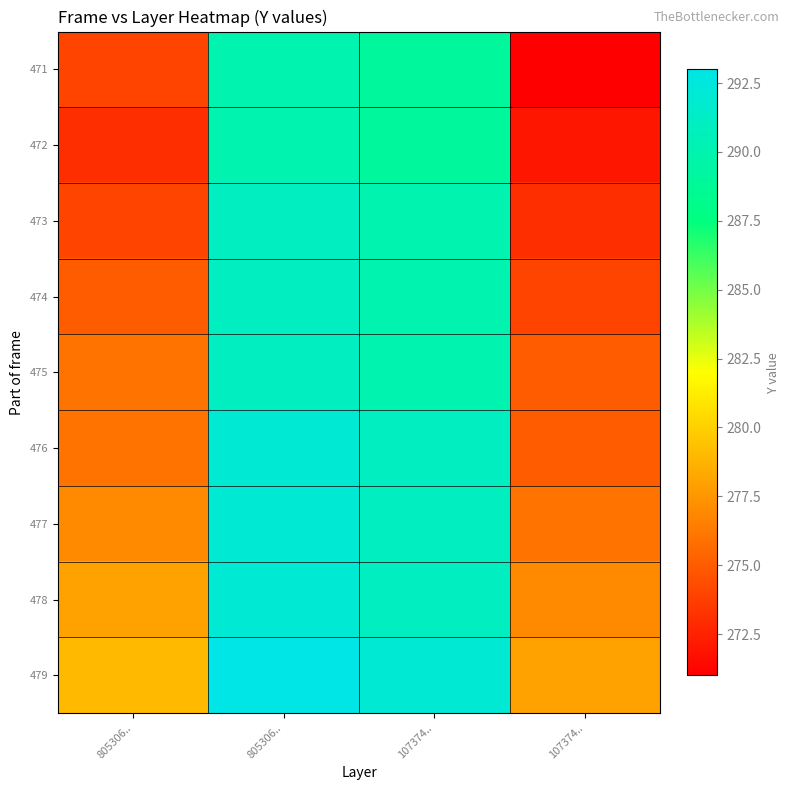

Which series has the largest total across all categories?

479